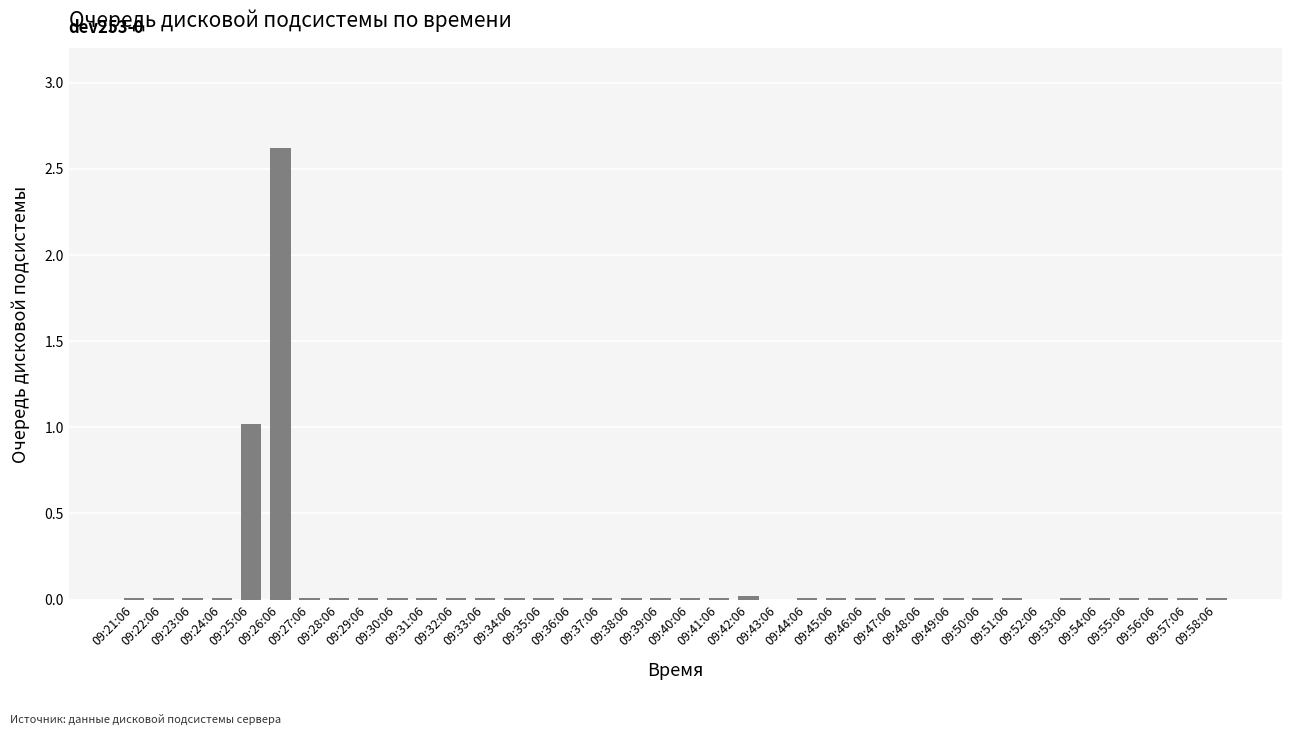

The chart shows a value of 0.0 at 09:38:06. True or false?

True